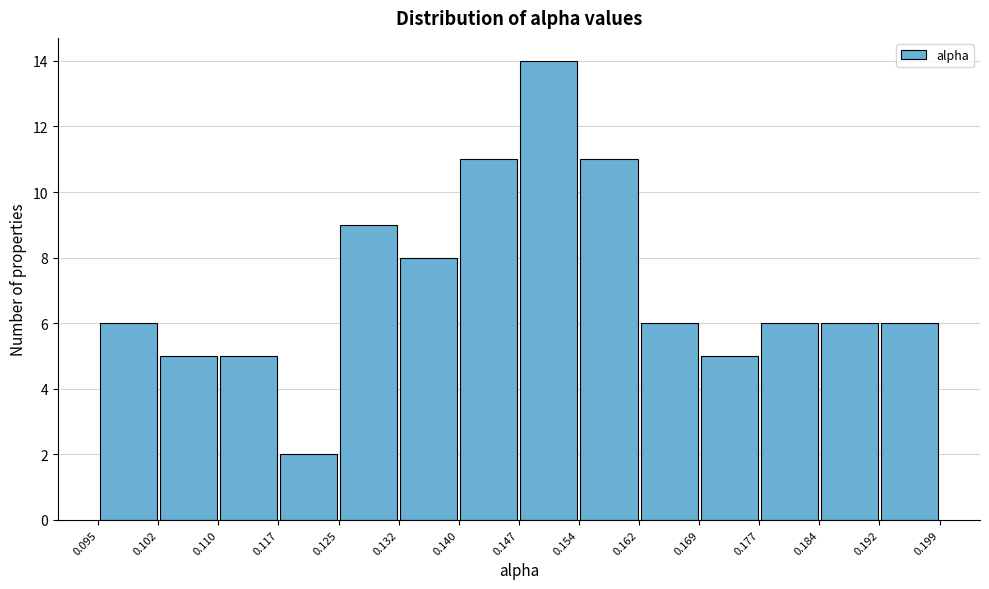

Reading left to right, transcribe this chart: for each bar, give the range it covers on the x-axis and its height. The values are not printed on the chart, so give them approximately, as read against the axis.

0.095 to 0.102: 6
0.102 to 0.110: 5
0.110 to 0.117: 5
0.117 to 0.125: 2
0.125 to 0.132: 9
0.132 to 0.140: 8
0.140 to 0.147: 11
0.147 to 0.154: 14
0.154 to 0.162: 11
0.162 to 0.169: 6
0.169 to 0.177: 5
0.177 to 0.184: 6
0.184 to 0.192: 6
0.192 to 0.199: 6